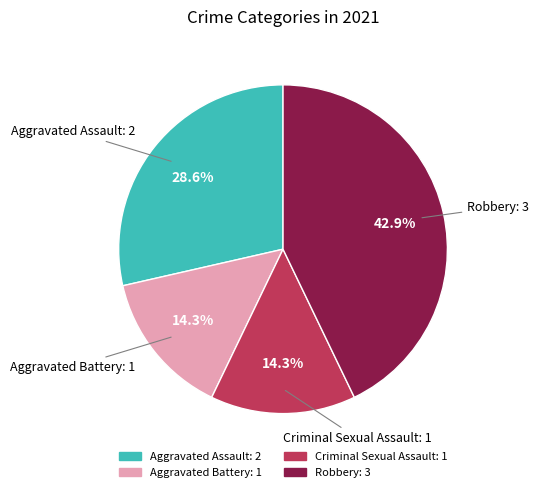

Is it true that Criminal Sexual Assault is 14% of the pie?

True